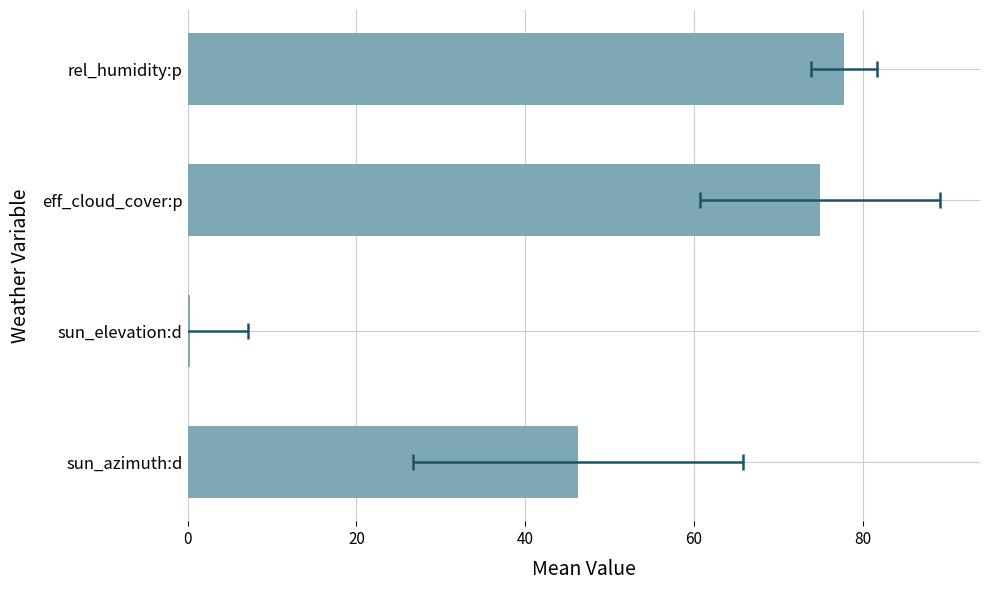

Which has a higher value, sun_azimuth:d or eff_cloud_cover:p?

eff_cloud_cover:p